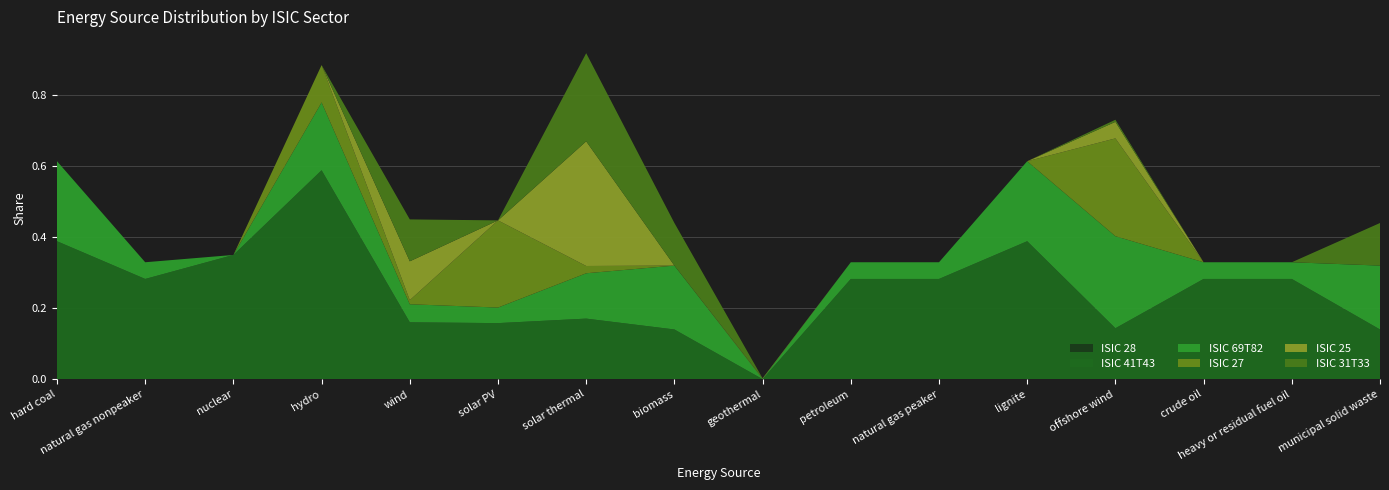

Reading right to left, what are all the values shown in this chart?

ISIC 28: municipal solid waste=0.0	heavy or residual fuel oil=0.0	crude oil=0.0	offshore wind=0.0	lignite=0.0	natural gas peaker=0.0	petroleum=0.0	geothermal=0.0	biomass=0.0	solar thermal=0.0	solar PV=0.0	wind=0.0	hydro=0.0	nuclear=0.0	natural gas nonpeaker=0.0	hard coal=0.0
ISIC 41T43: municipal solid waste=0.1	heavy or residual fuel oil=0.3	crude oil=0.3	offshore wind=0.1	lignite=0.4	natural gas peaker=0.3	petroleum=0.3	geothermal=0.0	biomass=0.1	solar thermal=0.2	solar PV=0.2	wind=0.2	hydro=0.6	nuclear=0.3	natural gas nonpeaker=0.3	hard coal=0.4
ISIC 69T82: municipal solid waste=0.2	heavy or residual fuel oil=0.0	crude oil=0.0	offshore wind=0.3	lignite=0.2	natural gas peaker=0.0	petroleum=0.0	geothermal=0.0	biomass=0.2	solar thermal=0.1	solar PV=0.0	wind=0.1	hydro=0.2	nuclear=0.0	natural gas nonpeaker=0.0	hard coal=0.2
ISIC 27: municipal solid waste=0.0	heavy or residual fuel oil=0.0	crude oil=0.0	offshore wind=0.3	lignite=0.0	natural gas peaker=0.0	petroleum=0.0	geothermal=0.0	biomass=0.0	solar thermal=0.0	solar PV=0.2	wind=0.0	hydro=0.1	nuclear=0.0	natural gas nonpeaker=0.0	hard coal=0.0
ISIC 25: municipal solid waste=0.0	heavy or residual fuel oil=0.0	crude oil=0.0	offshore wind=0.0	lignite=0.0	natural gas peaker=0.0	petroleum=0.0	geothermal=0.0	biomass=0.0	solar thermal=0.4	solar PV=0.0	wind=0.1	hydro=0.0	nuclear=0.0	natural gas nonpeaker=0.0	hard coal=0.0
ISIC 31T33: municipal solid waste=0.1	heavy or residual fuel oil=0.0	crude oil=0.0	offshore wind=0.0	lignite=0.0	natural gas peaker=0.0	petroleum=0.0	geothermal=0.0	biomass=0.1	solar thermal=0.2	solar PV=0.0	wind=0.1	hydro=0.0	nuclear=0.0	natural gas nonpeaker=0.0	hard coal=0.0